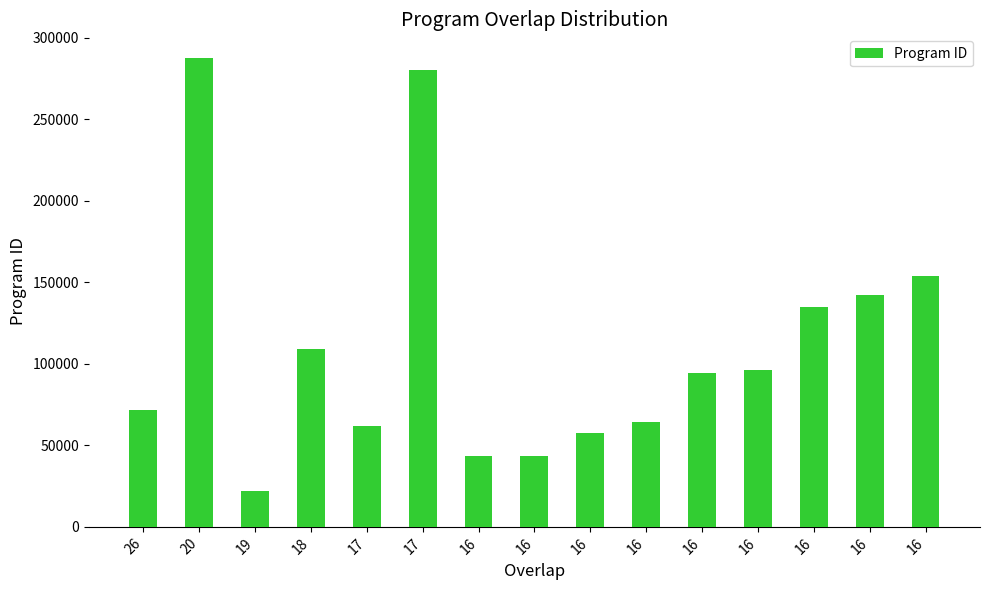

What is the sum of all values?

1662671